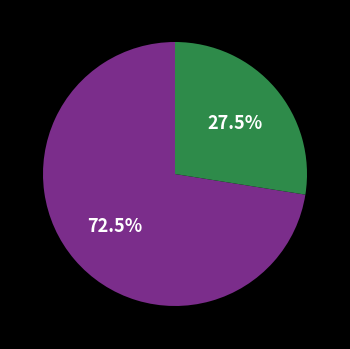

Count the number of slices in the pie.

2